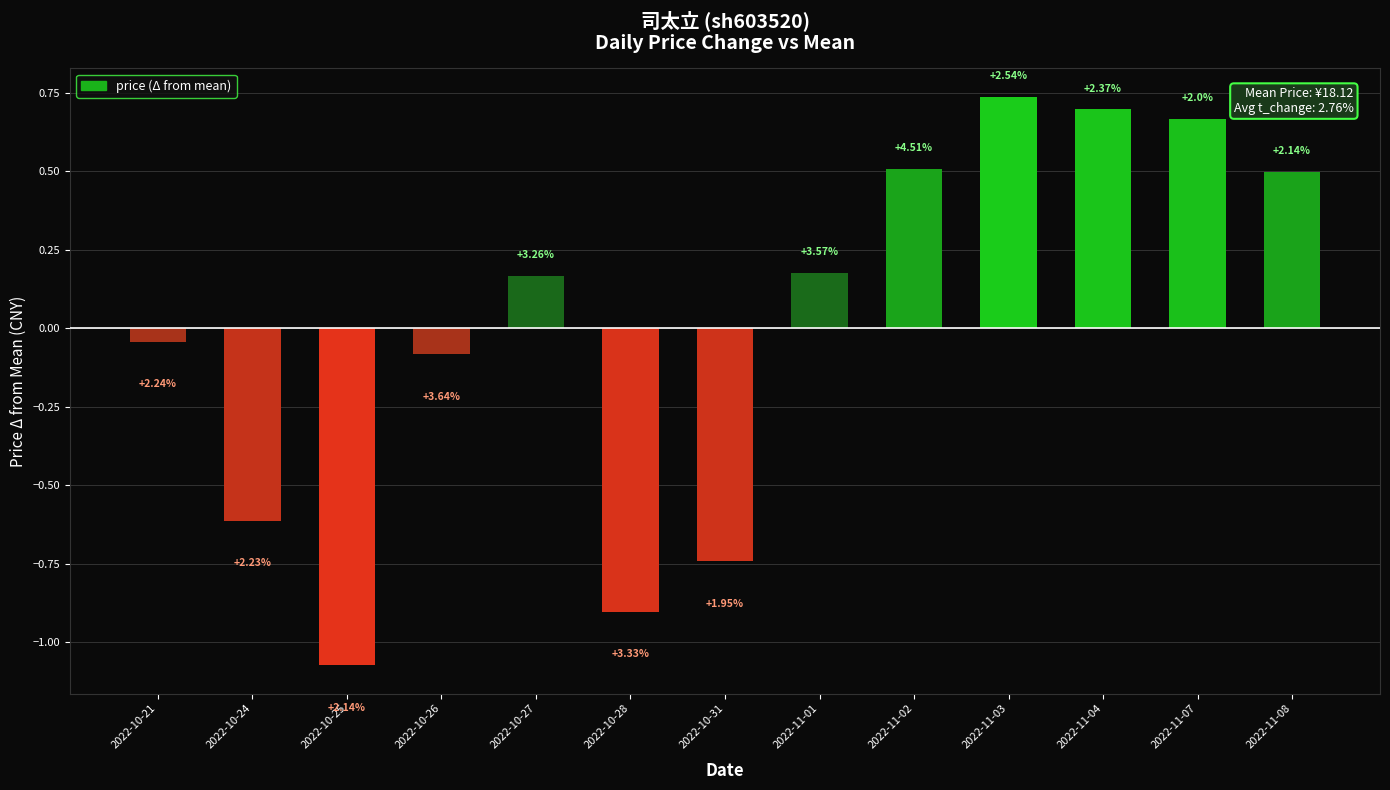

Are the bars horizontal?

No